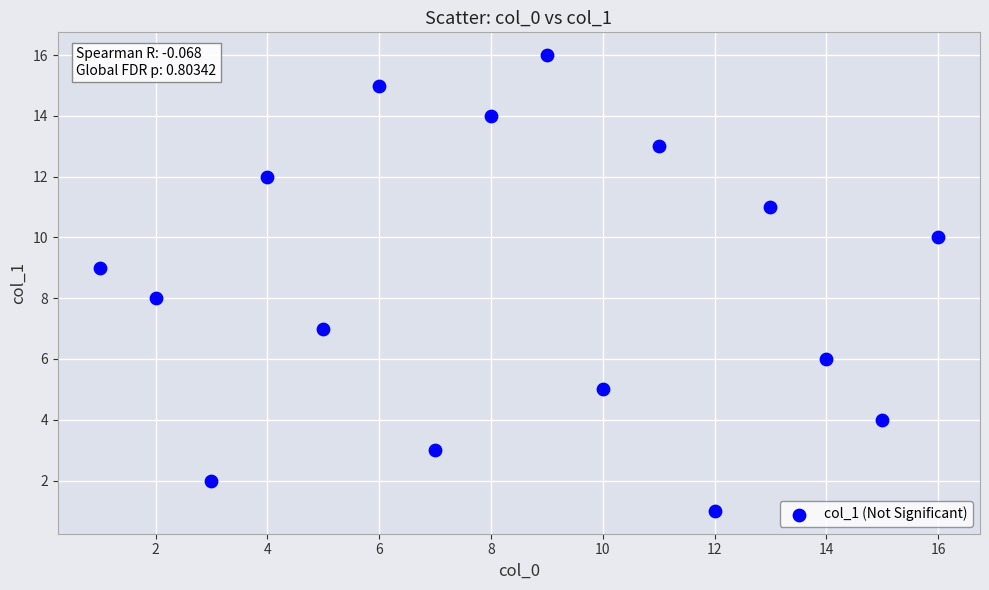

What is the range of Y values (max minus min)?

15